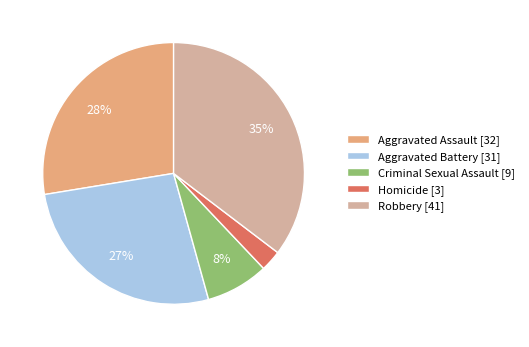

Do Aggravated Assault [32] and Robbery [41] together represent more than half of the pie?

Yes